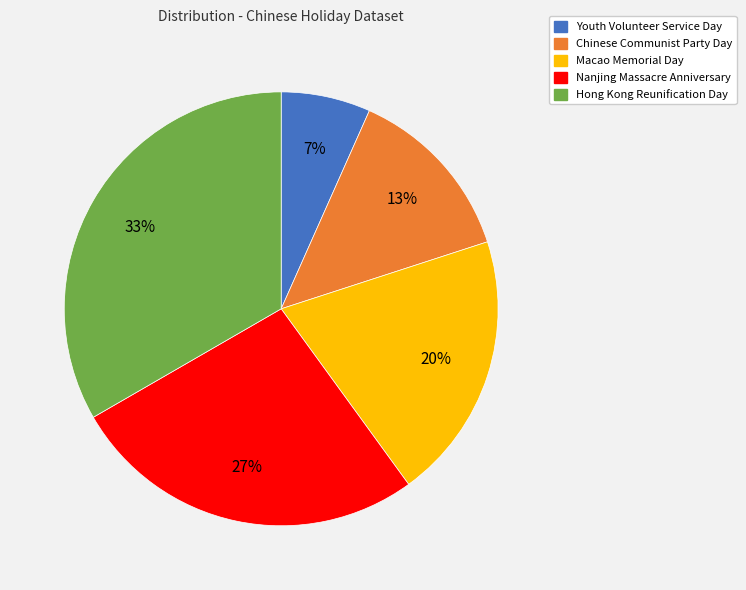

Rank the categories by value from highest to lowest.

Hong Kong Reunification Day, Nanjing Massacre Anniversary, Macao Memorial Day, Chinese Communist Party Day, Youth Volunteer Service Day